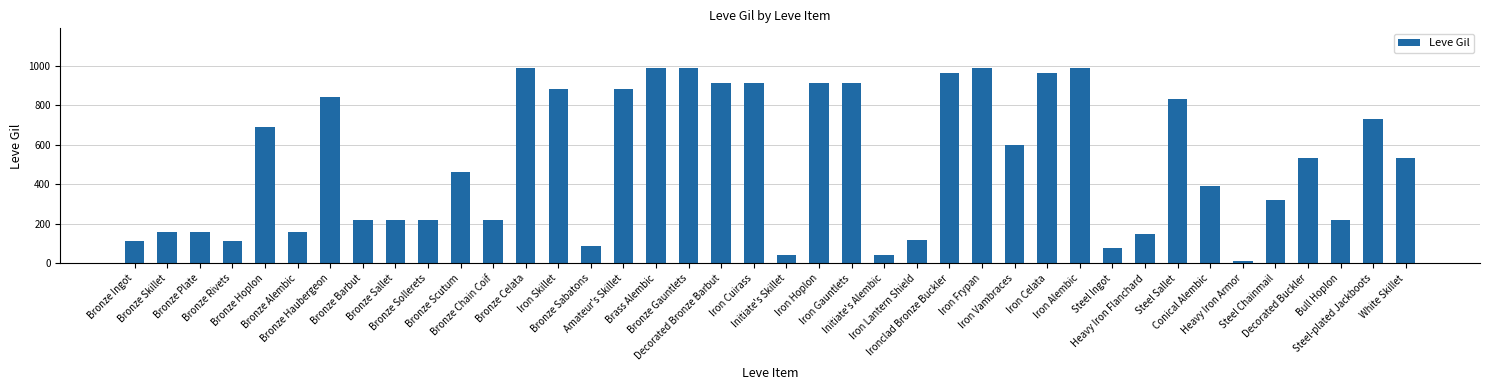

What is the change in value from Iron Gauntlets to Steel Sallet?

-80